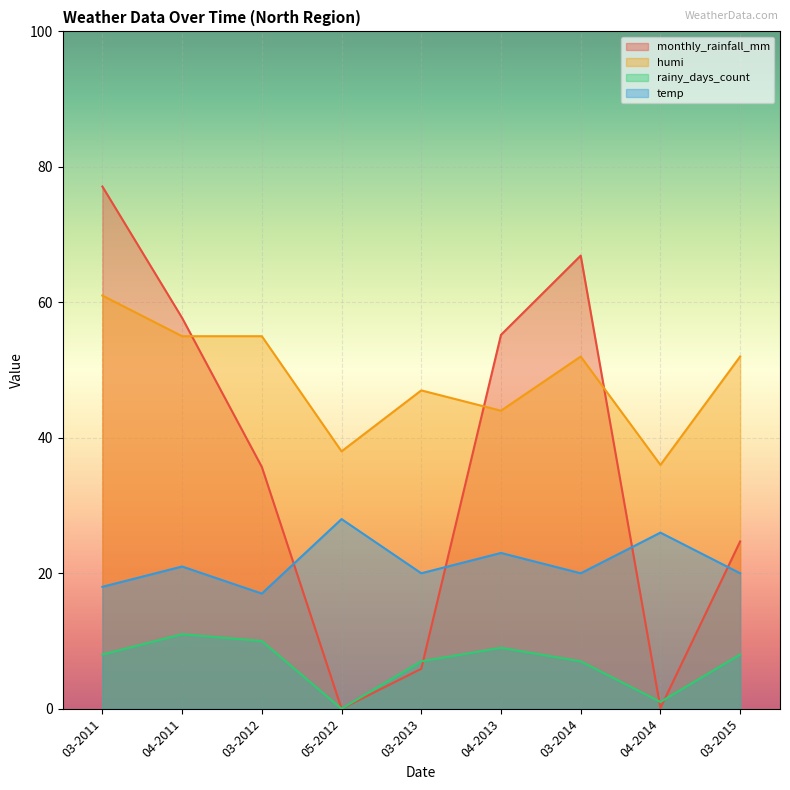

At which label is rainy_days_count closest to 5?

03-2013